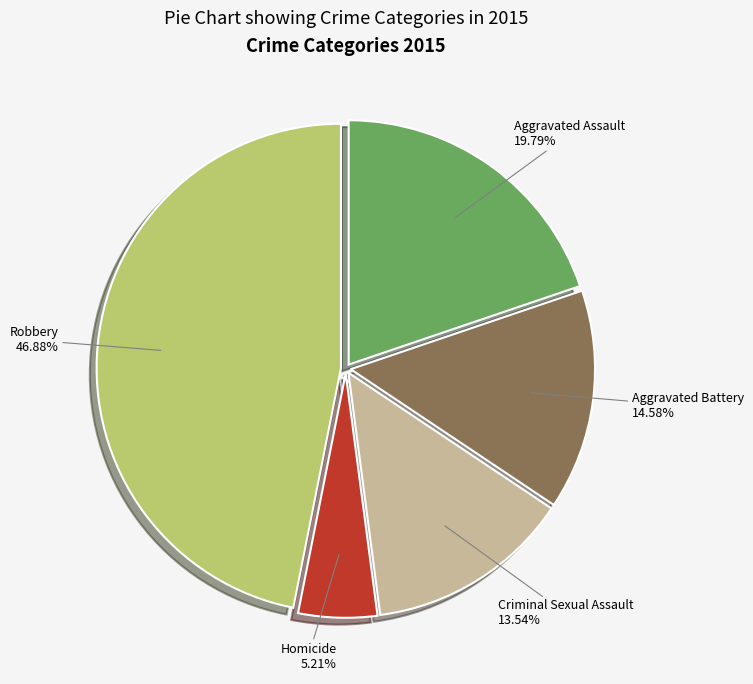

What portion of the pie excludes Robbery?

53.1%